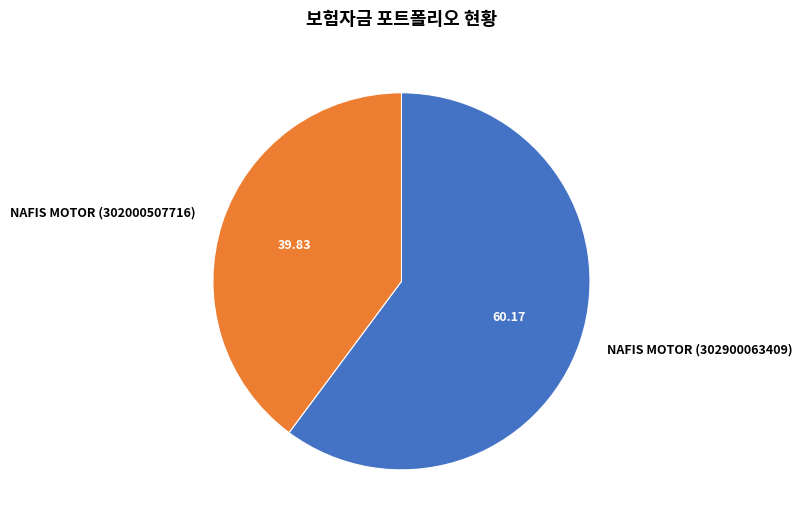

Does NAFIS MOTOR (302000507716) account for over 50% of the chart?

No